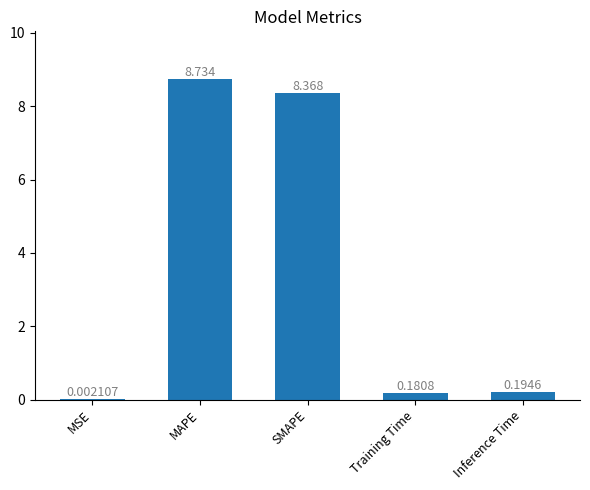

Count the number of categories in the chart.

5